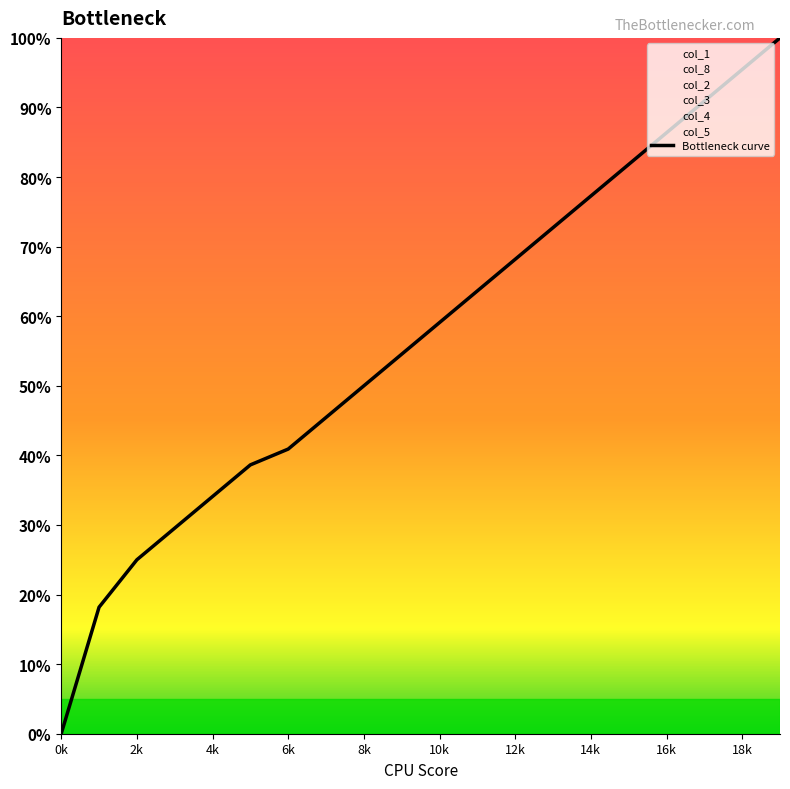

True or false: there are more than 2 points higher than both neighbors.

False